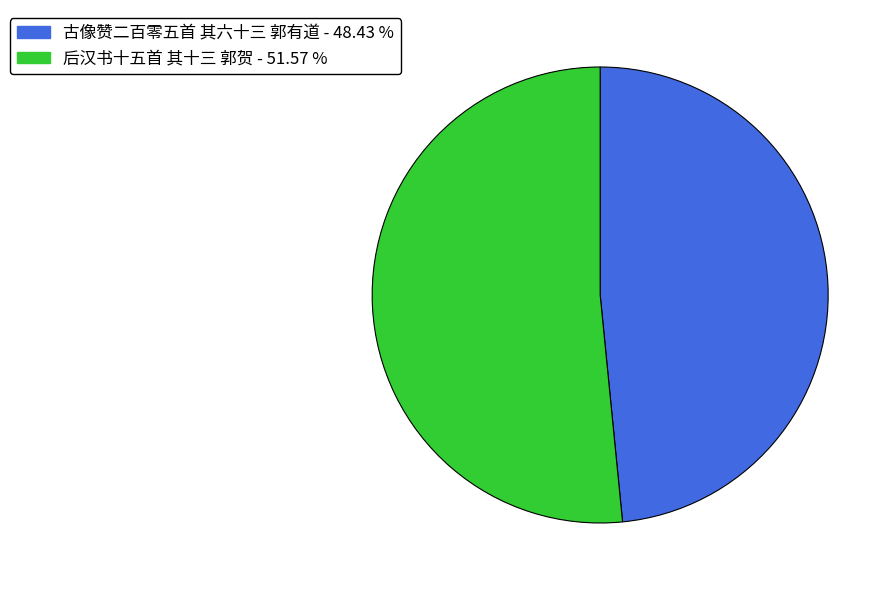

Rank the categories by value from highest to lowest.

后汉书十五首 其十三 郭贺, 古像赞二百零五首 其六十三 郭有道